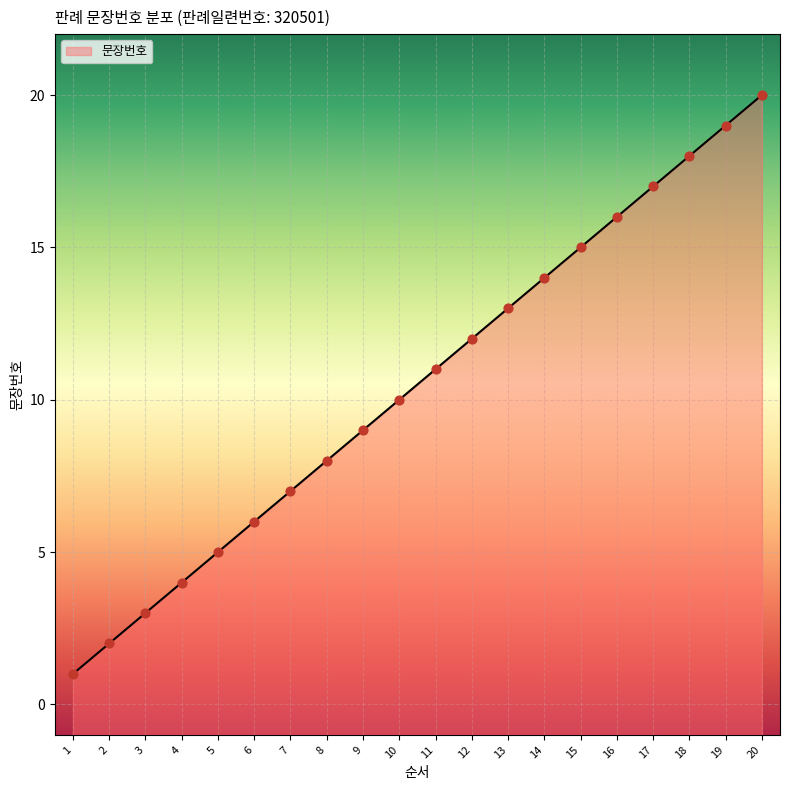

What is the change in value from 1 to 16?

+15